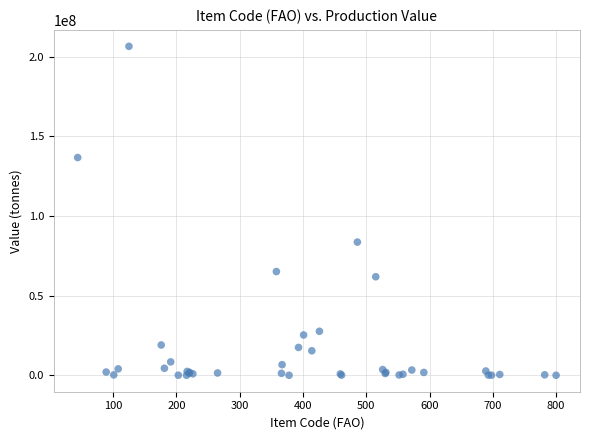

What Y value in the scatter plot is closest to 103291626?

83646654